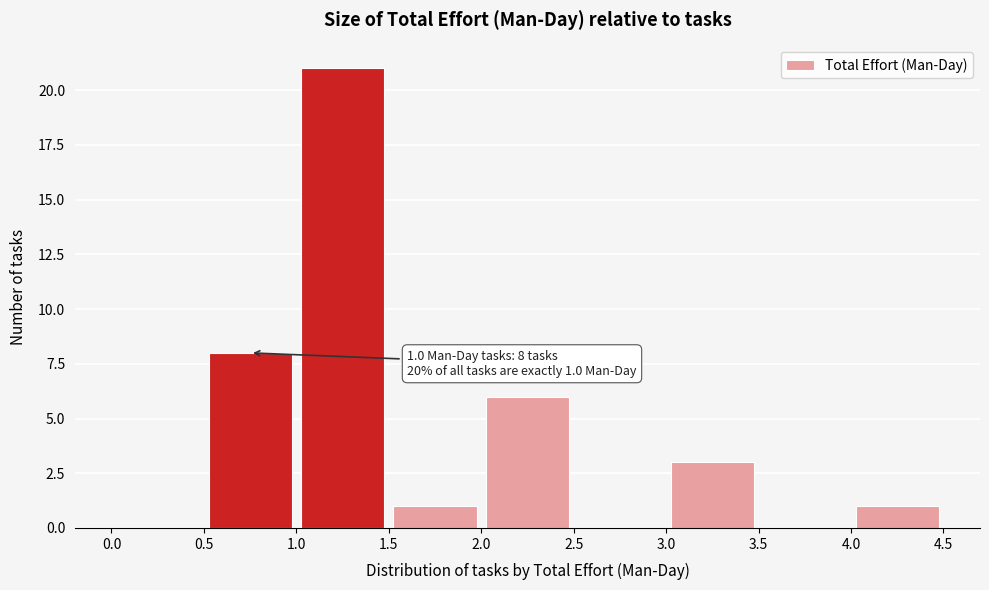

Over which range of the x-axis is the bar tallest?

1.0 to 1.5